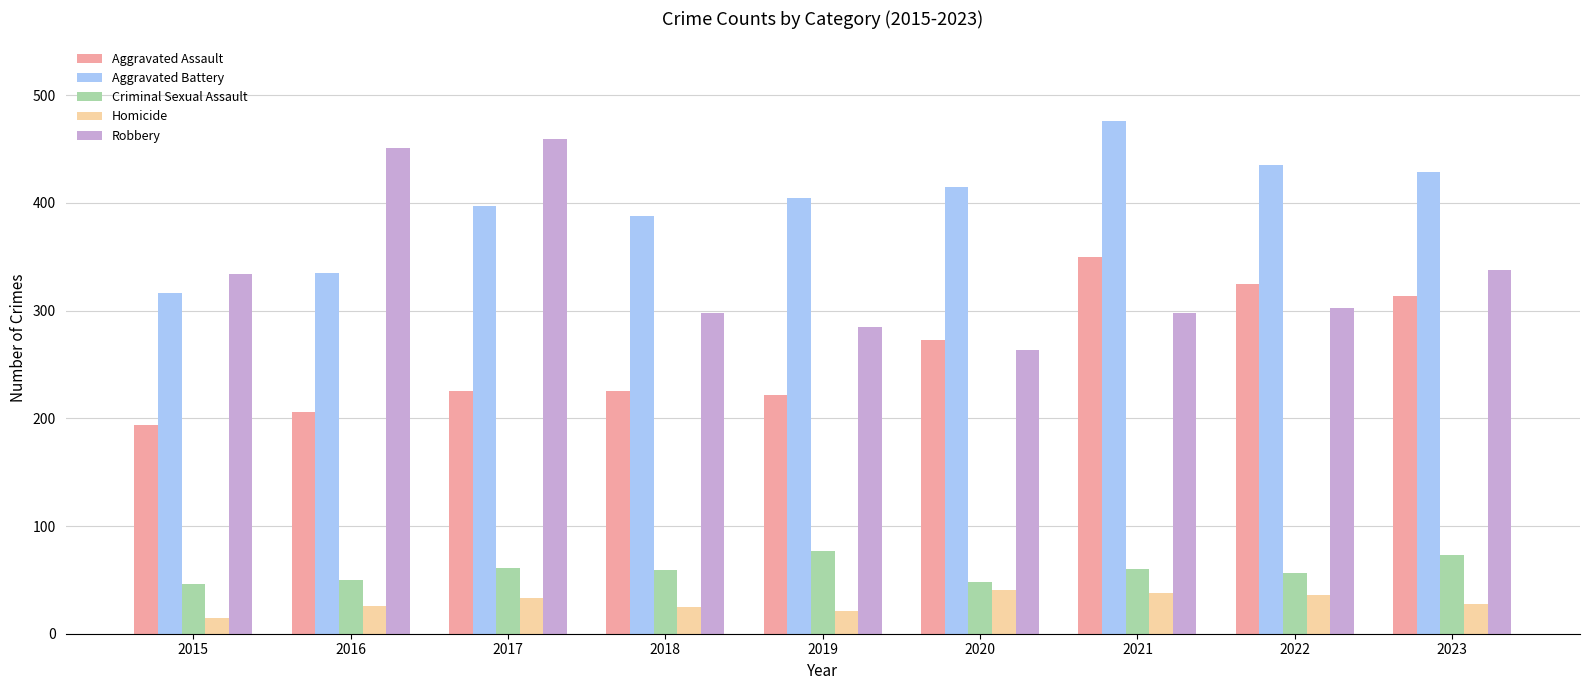

How many bars are there in each group?

5